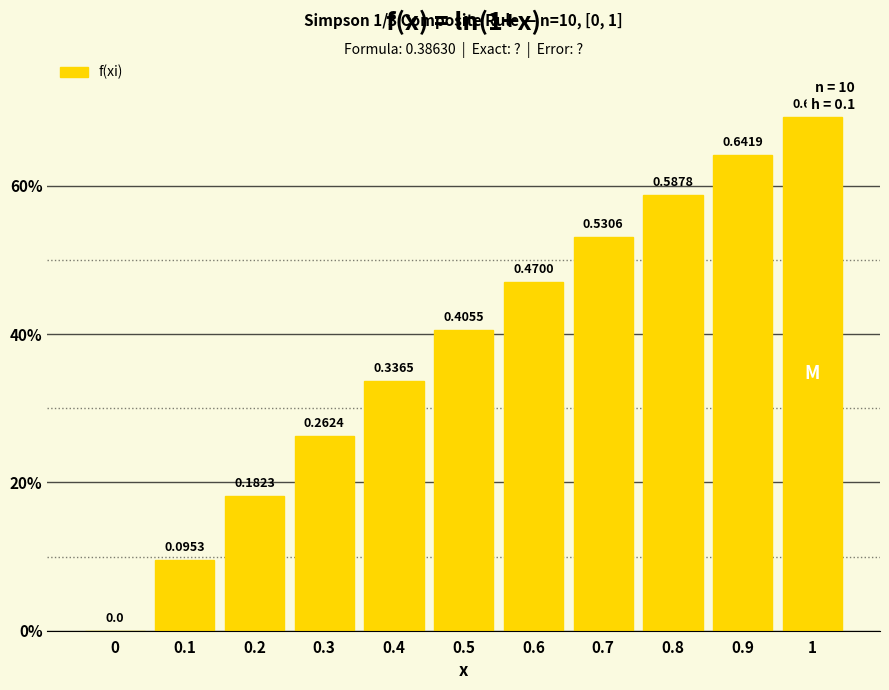

How many values are between 0 and 1?

11